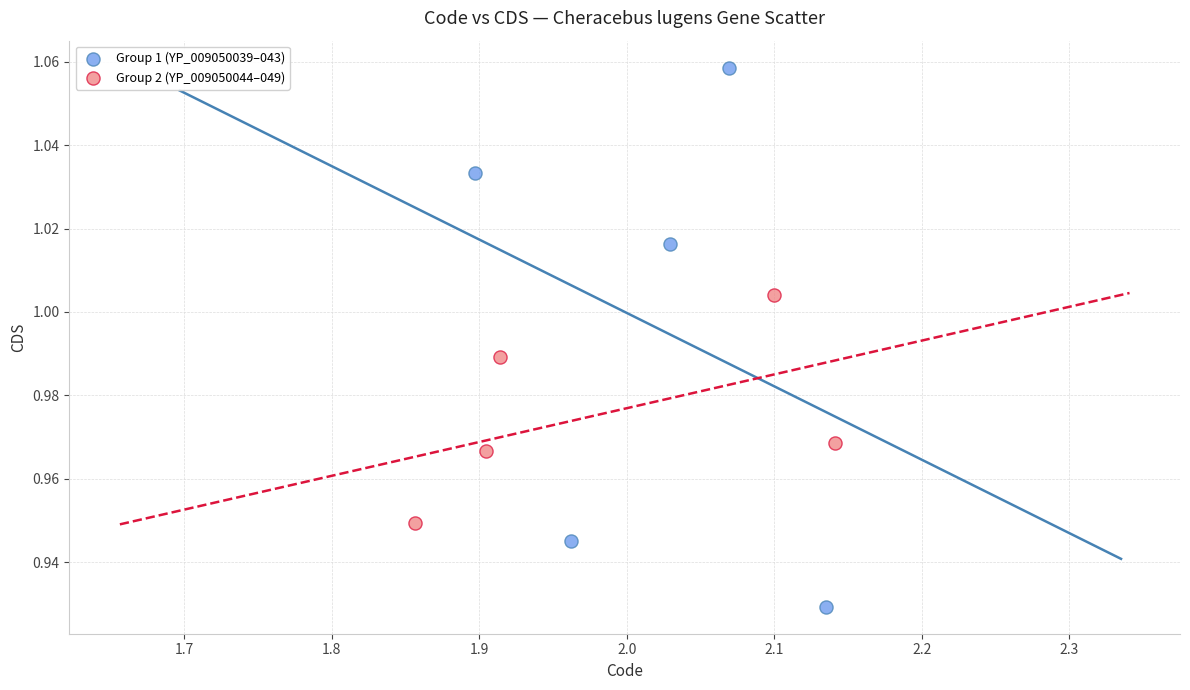

Which series contains the lowest Y value?

Group 1 (YP_009050039–043)